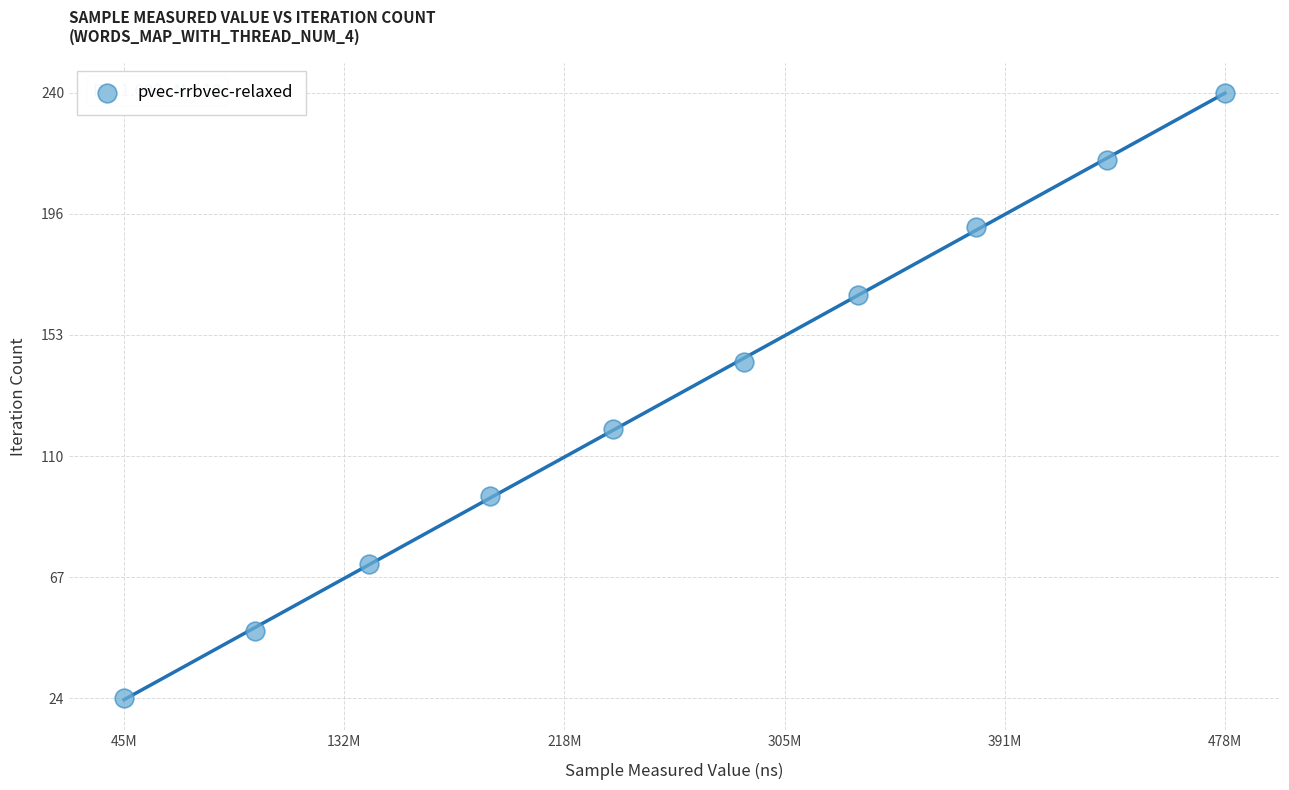

What is the range of Y values (max minus min)?

216